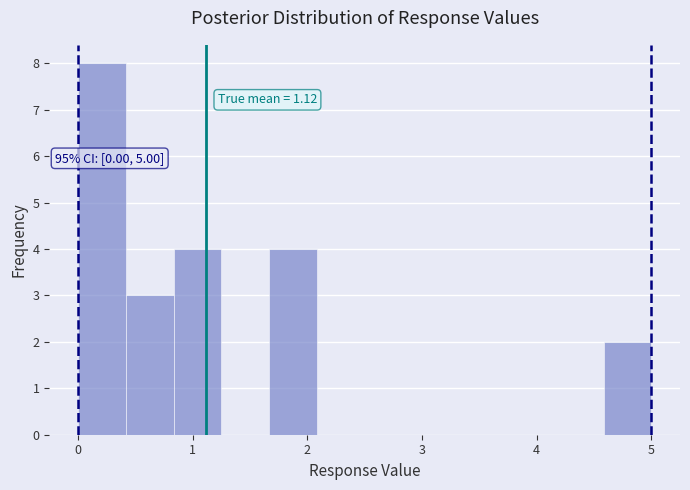

Which range on the x-axis has the tallest bar?

0.0 to 0.4